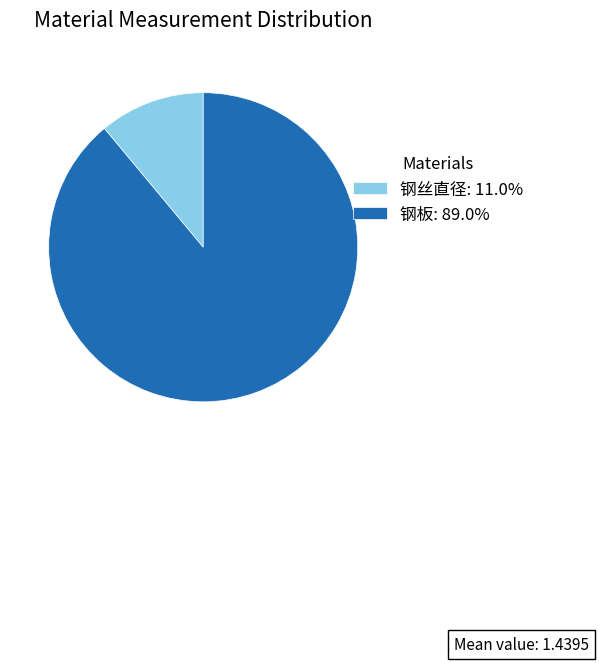

Rank the categories by value from highest to lowest.

钢板, 钢丝直径